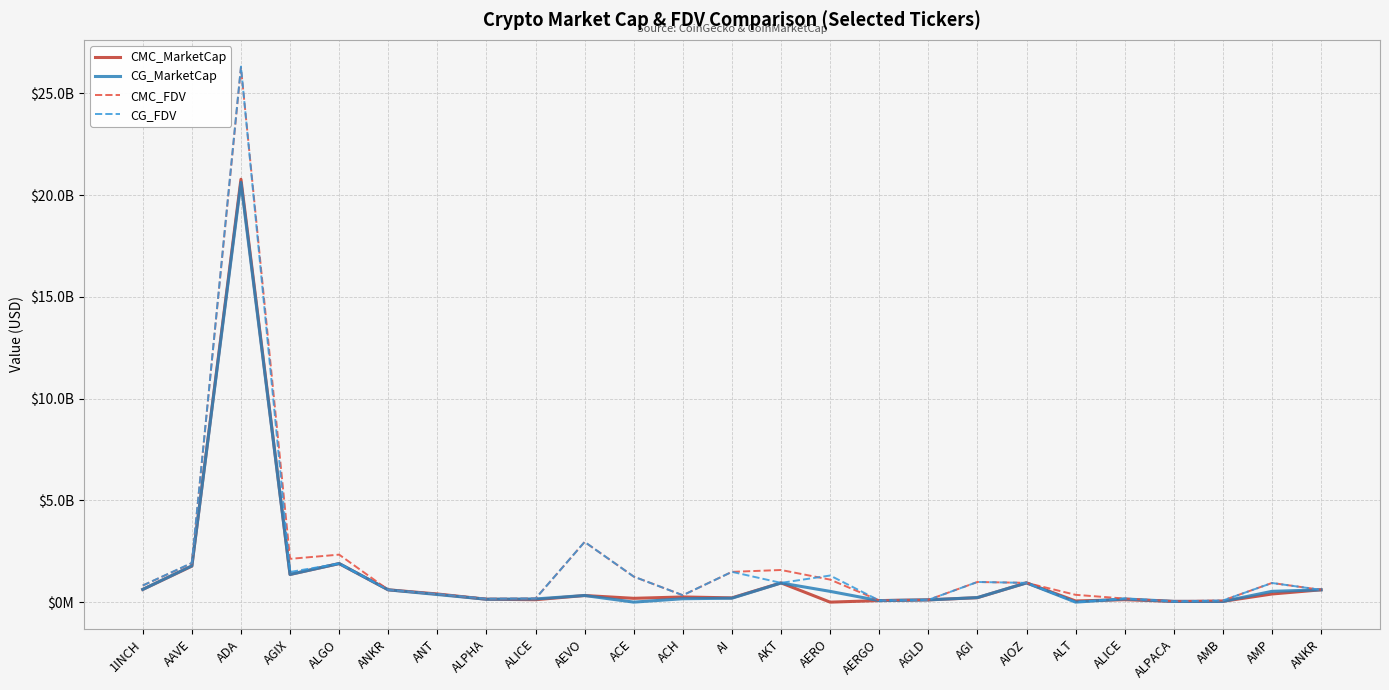

At which label is CMC_MarketCap closest to 10389736283?

ALGO